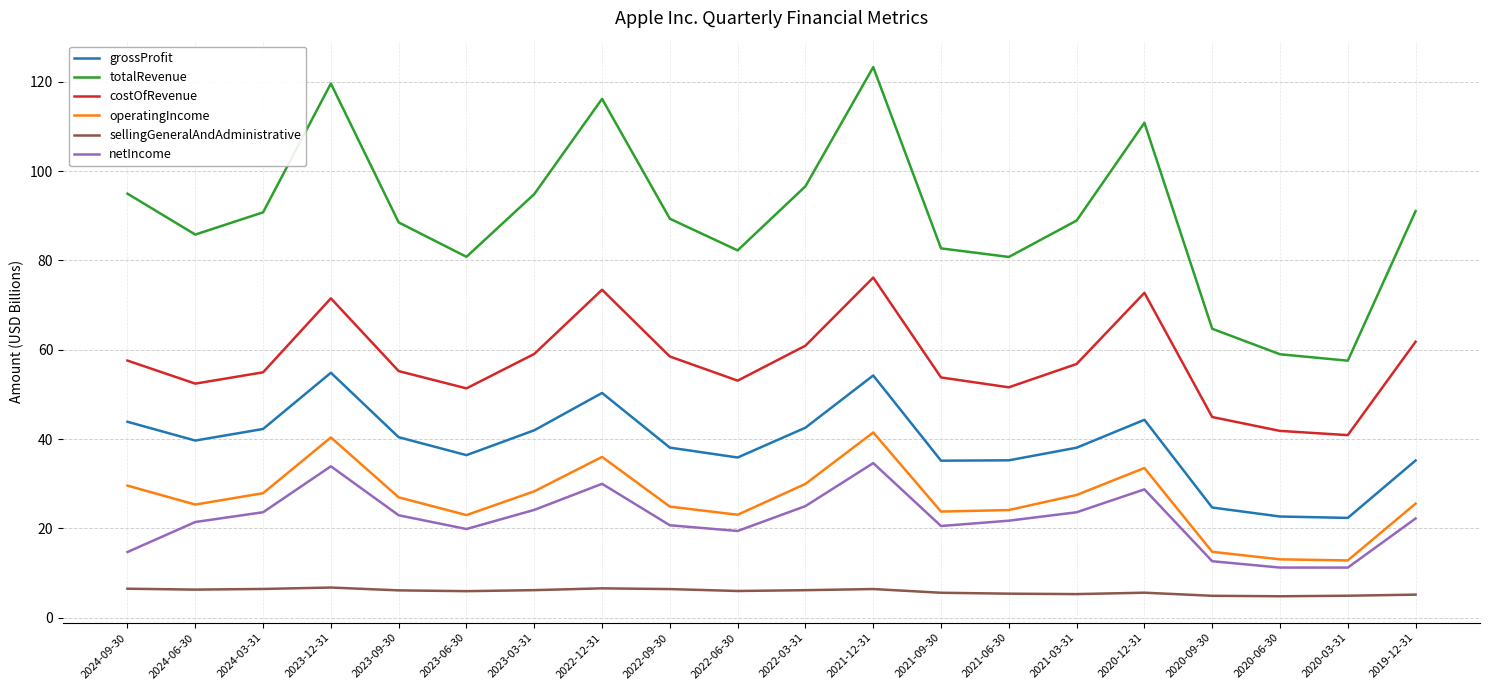

What is the difference between the operatingIncome values at 2021-06-30 and 2021-09-30?

0.3